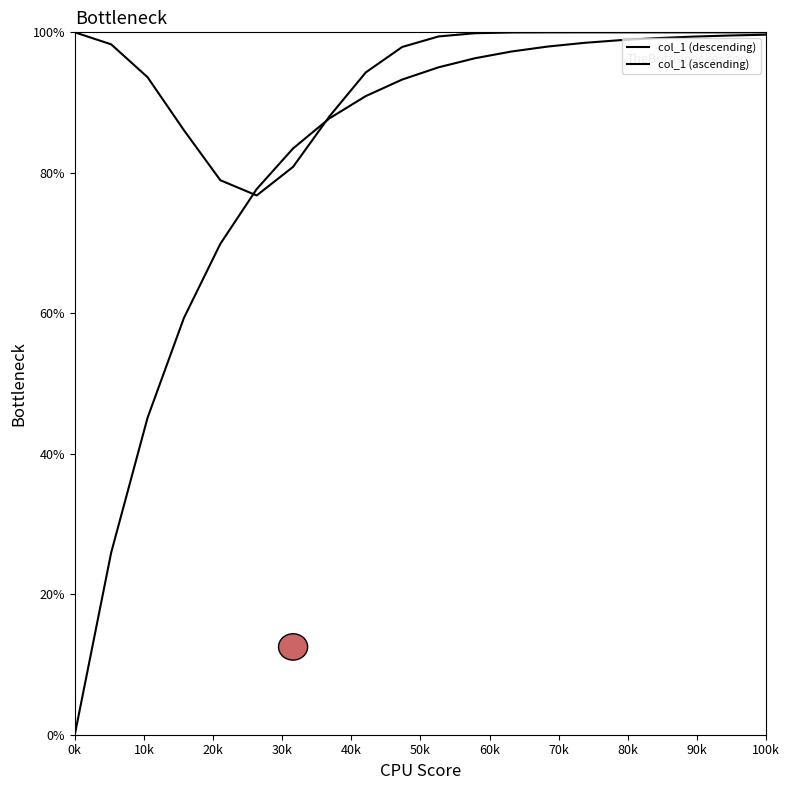

True or false: col_1 (ascending) and col_1 (descending) intersect in this chart.

True